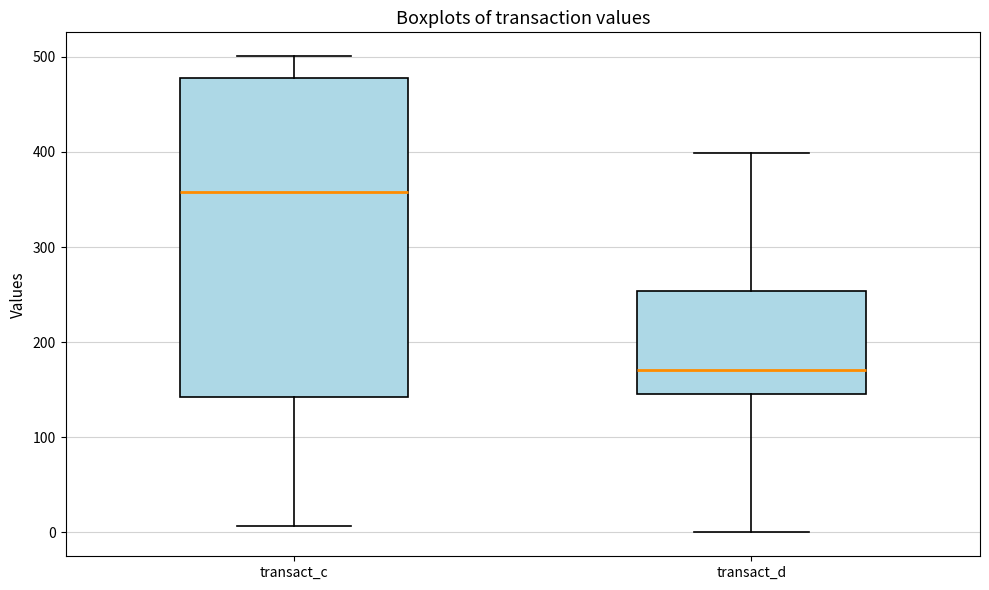

Reading left to right, read every box against the y-axis: the position of its median line, the range the box covers, and the ends of its whiskers. The values are not printed on the chart, so give them approximately, as read against the axis.

transact_c: median 360, box 140 to 480, whiskers 10 to 500
transact_d: median 170, box 150 to 250, whiskers 0 to 400